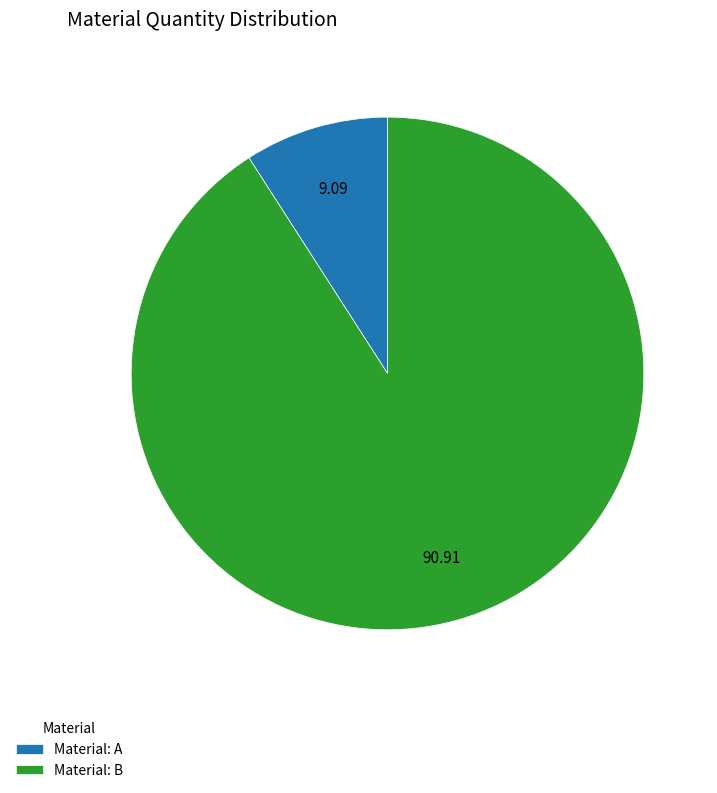

Which slice represents more than half of the pie?

Material: B